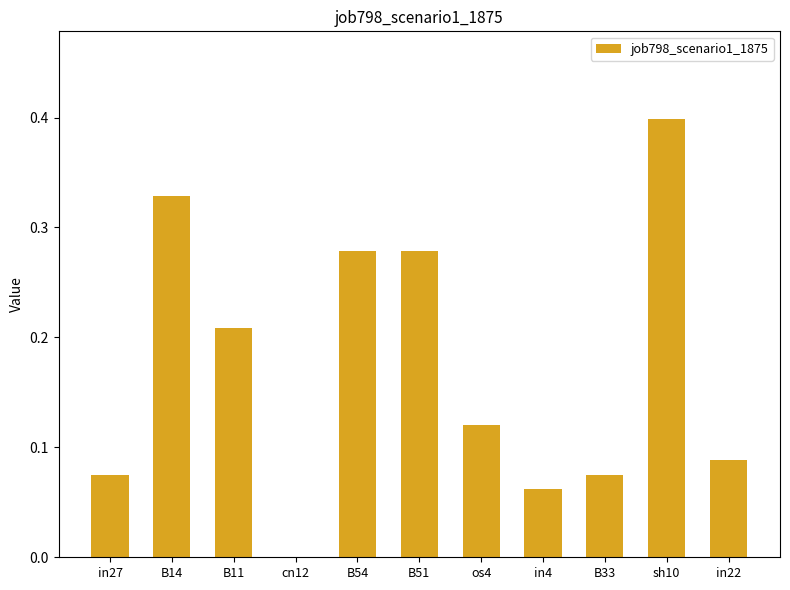

The chart shows a value of 0.2 at B54. True or false?

False